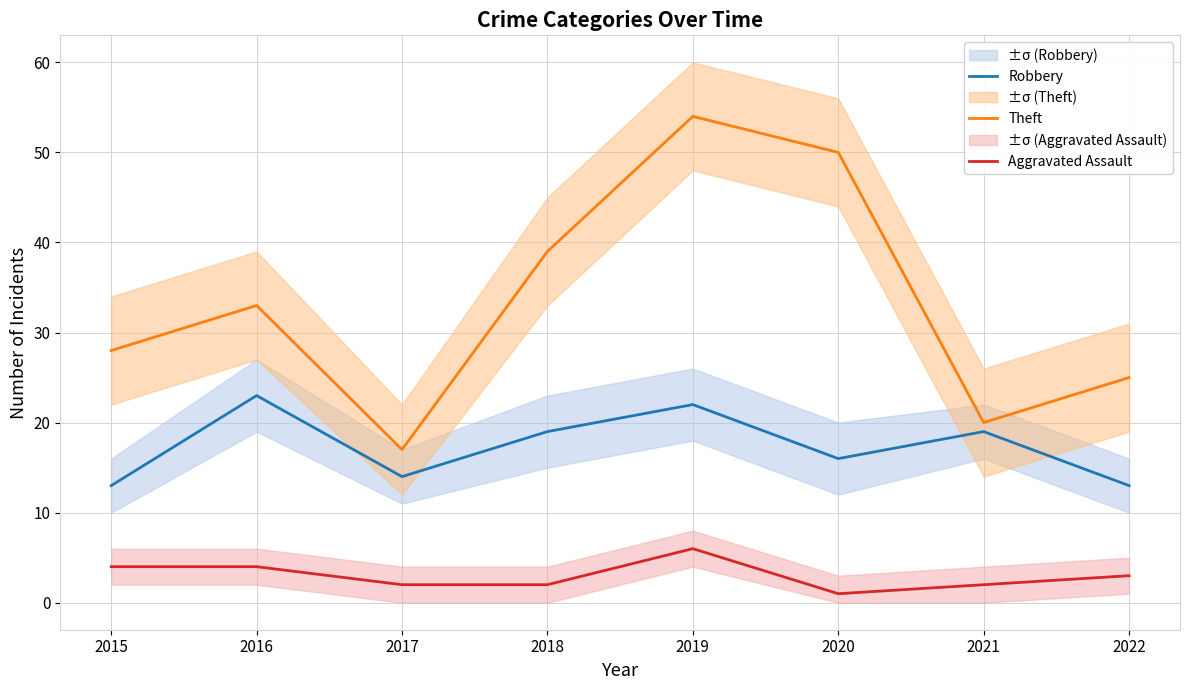

True or false: Aggravated Assault has more than 0 points higher than both neighbors.

True